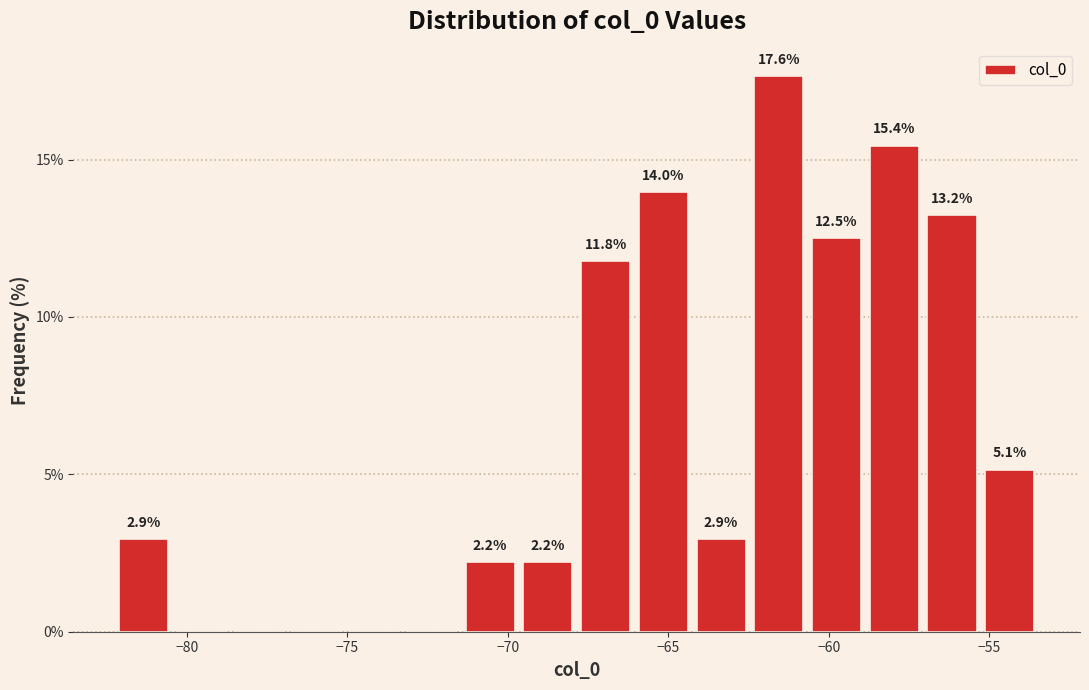

Around what value on the x-axis is the tallest bar? Give the approximate position of its centre, as read against the axis.

-61.5